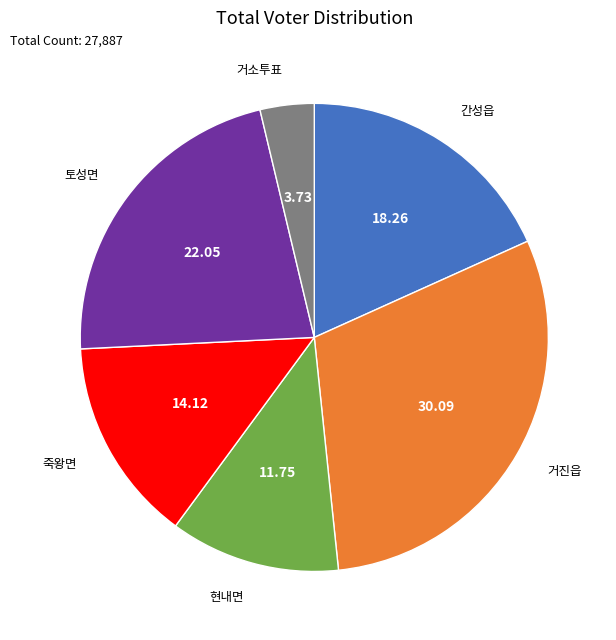

Does any single category account for the majority?

No